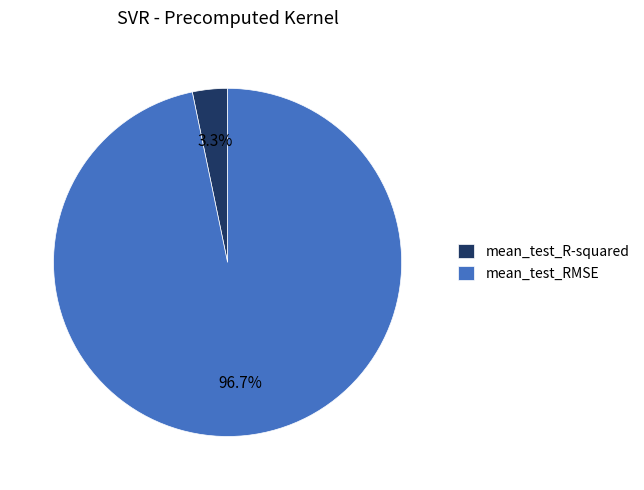

To the nearest percent, what portion does mean_test_R-squared represent?

3%